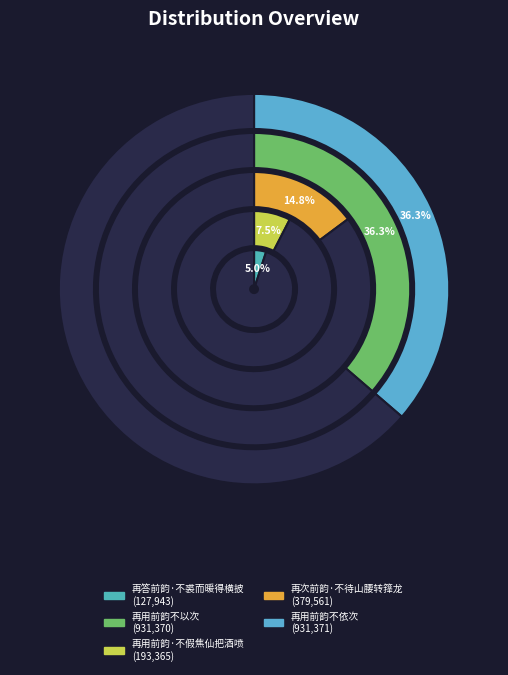

Count the number of slices in the pie.

5